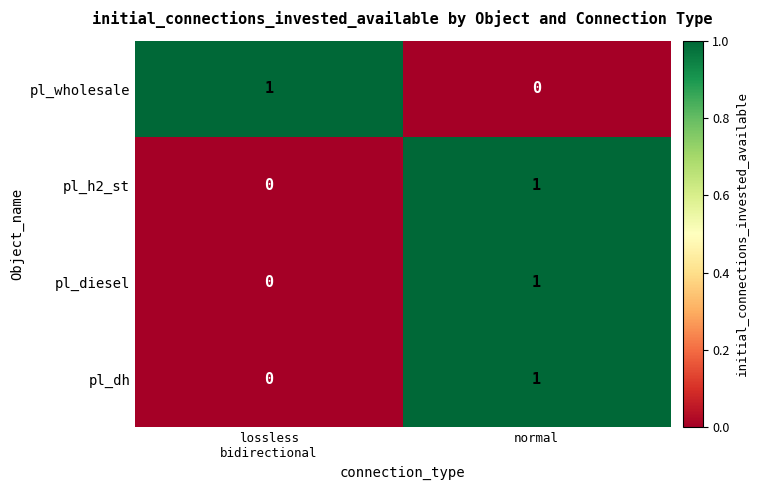

Reading left to right, transcribe all the data shown in this chart.

pl_wholesale: 1	0
pl_h2_st: 0	1
pl_diesel: 0	1
pl_dh: 0	1